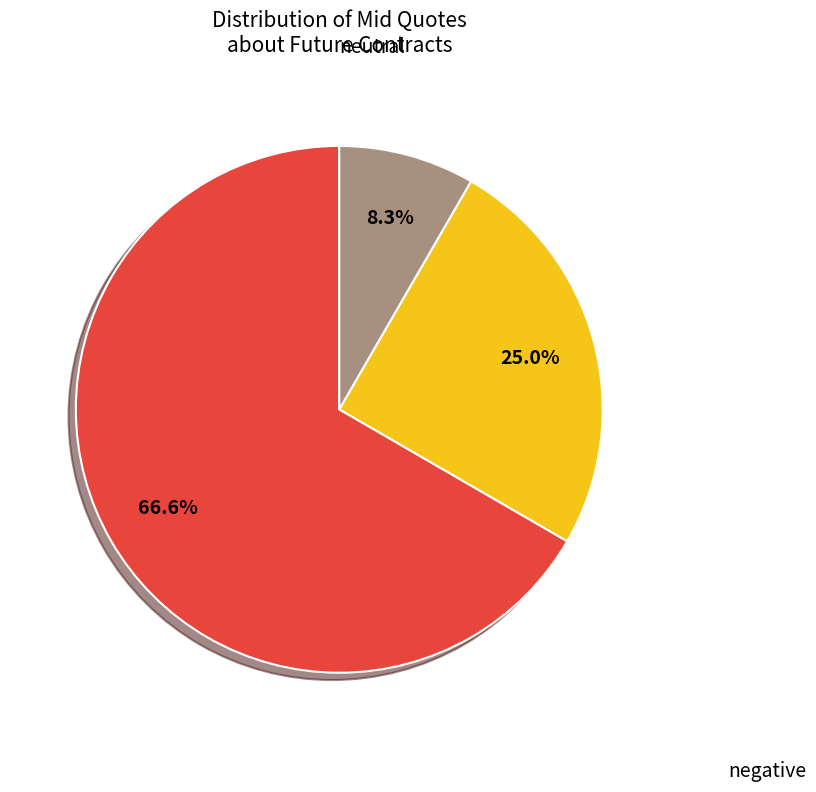

Is there a majority slice in this chart?

Yes